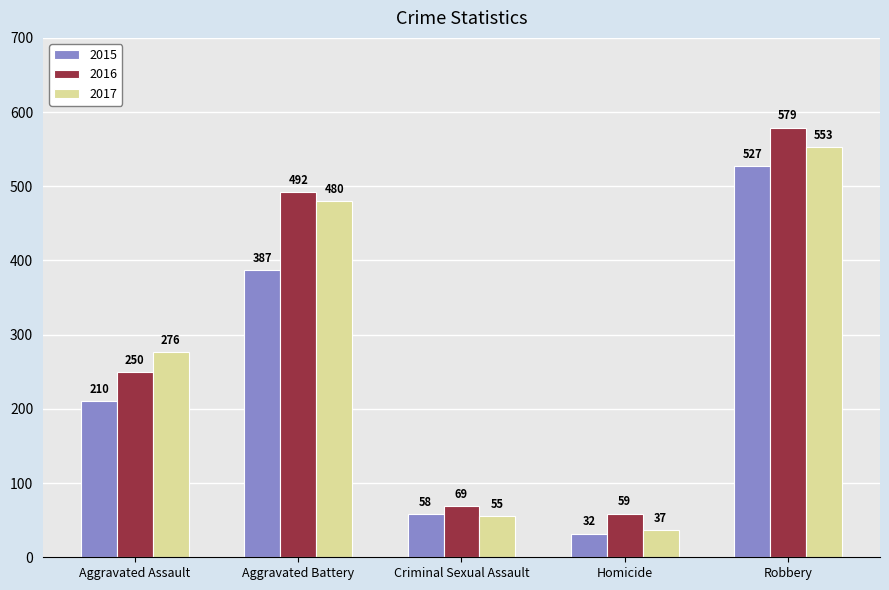

How many groups of bars are there?

5